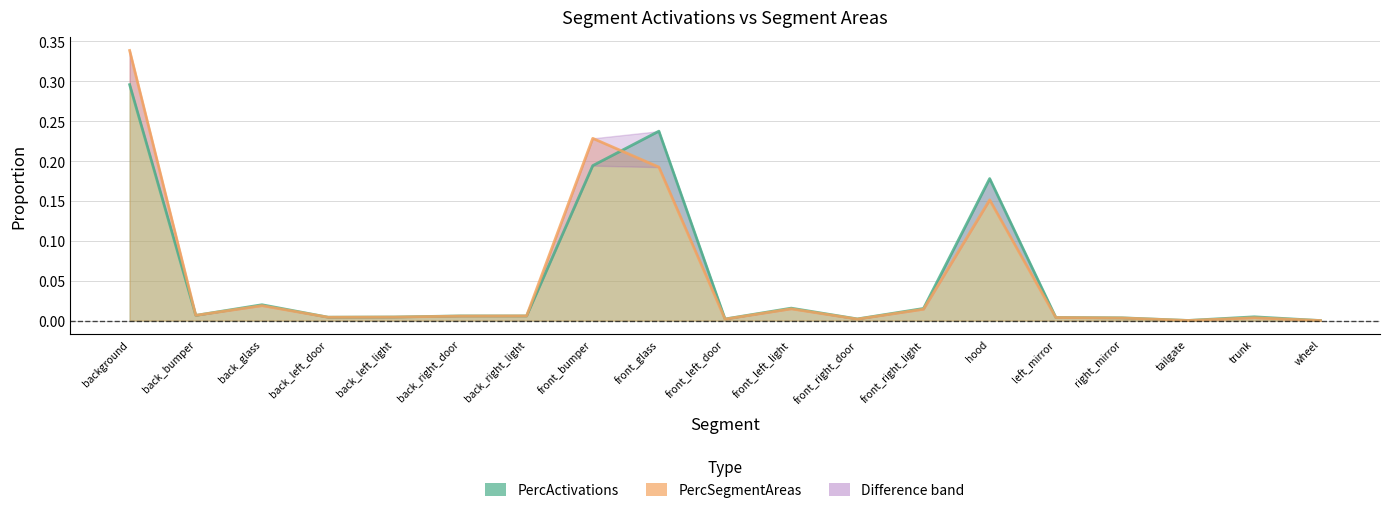

At which category does PercSegmentAreas reach its first local valley?

back_bumper